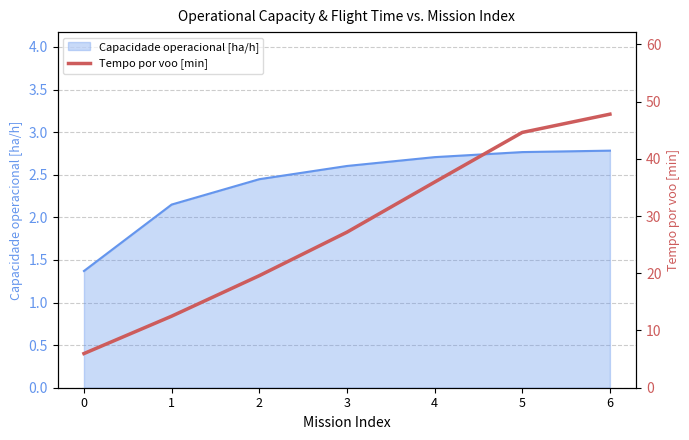

Reading left to right, extract all data points from this chart.

0=6.0	1=12.5	2=19.6	3=27.2	4=35.9	5=44.6	6=47.8